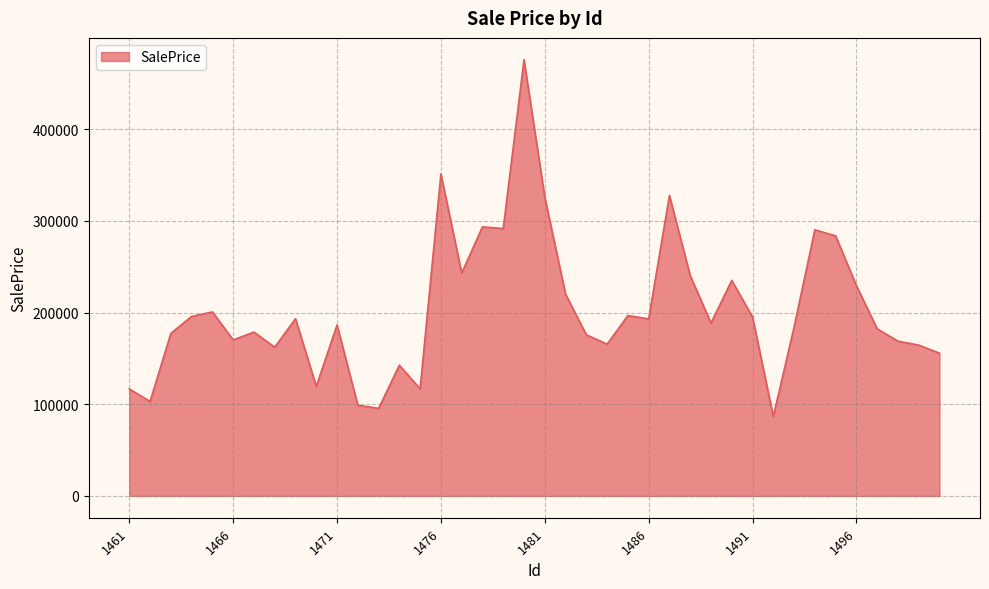

What is the greatest value displayed?

475773.2